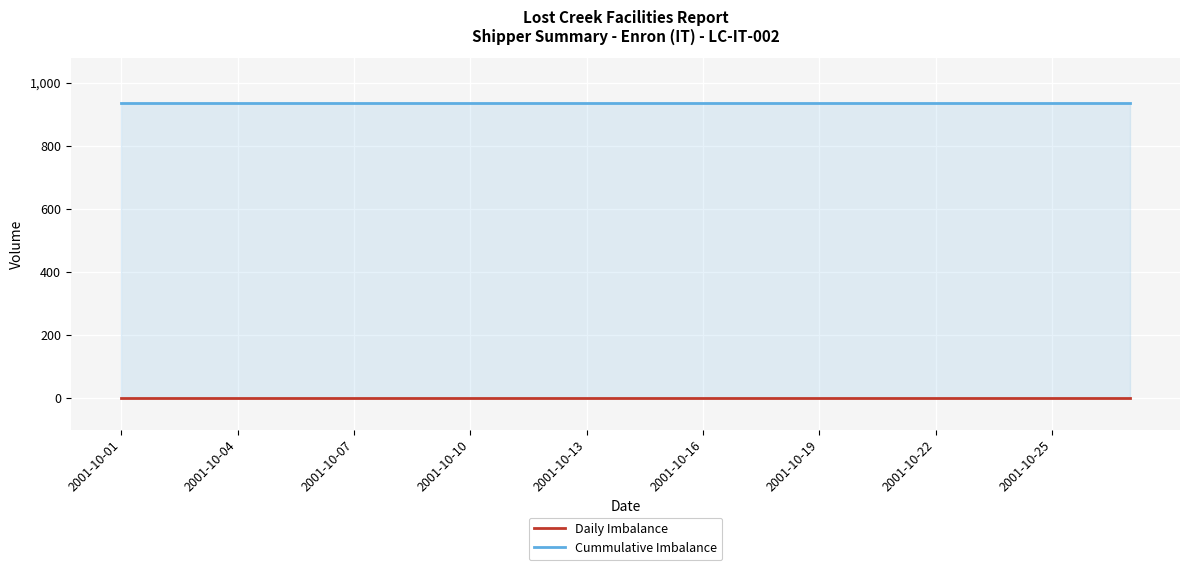

List the series in order of their overall mean, lowest first.

Daily Imbalance, Cummulative Imbalance